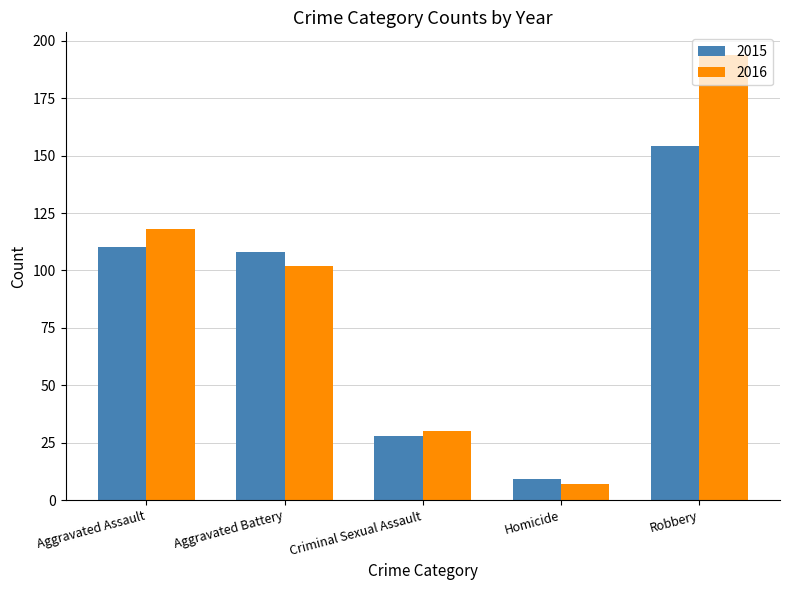

What is the average value of the 2015 series?

82